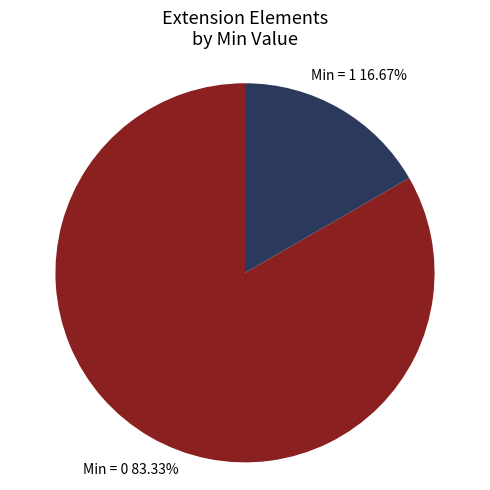

Combined, do Min = 0 and Min = 1 account for over 50%?

Yes